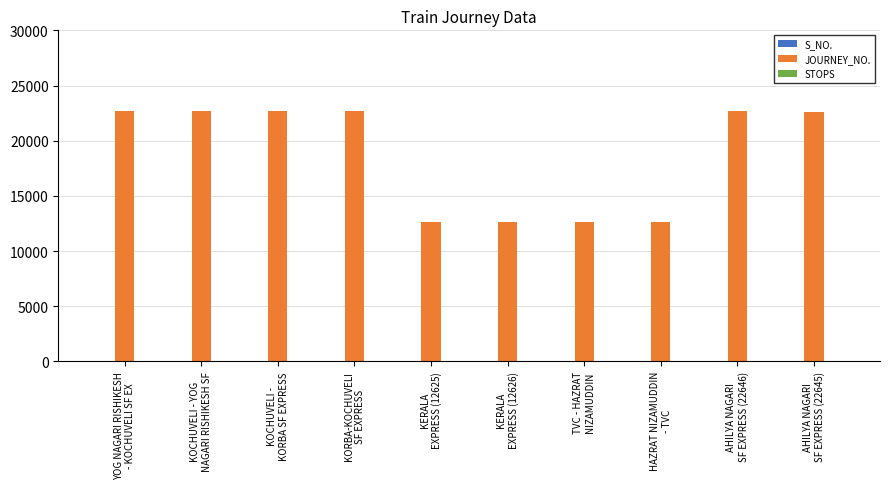

What is the greatest value displayed?

22660